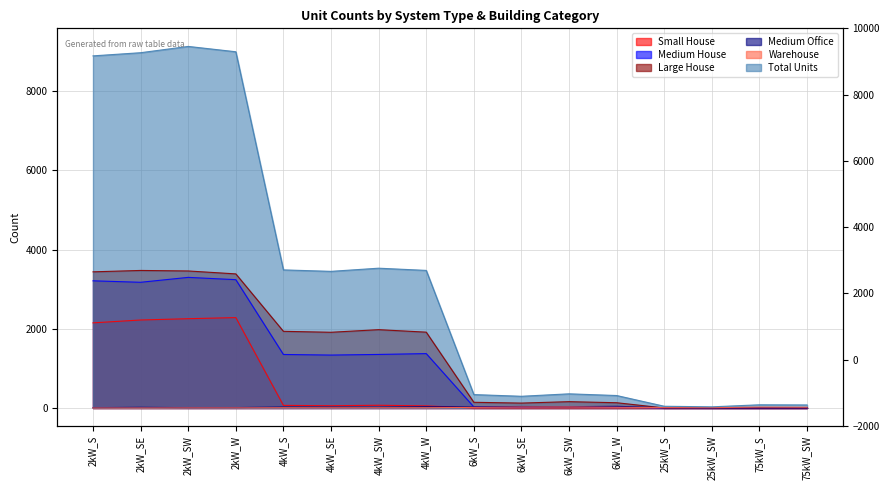

What is the difference between the second highest and minimum values in the Total Units series?

8971